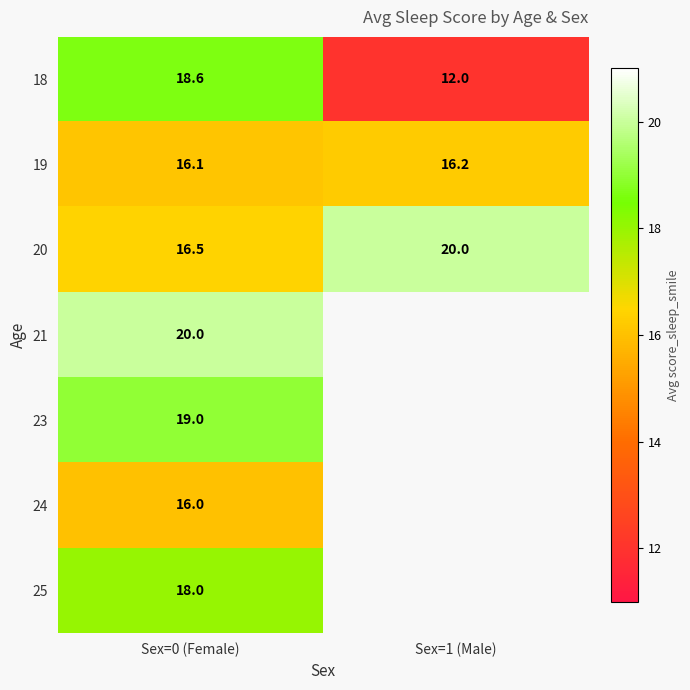

The value of 21 at Sex=0 (Female) is 6.6. True or false?

False